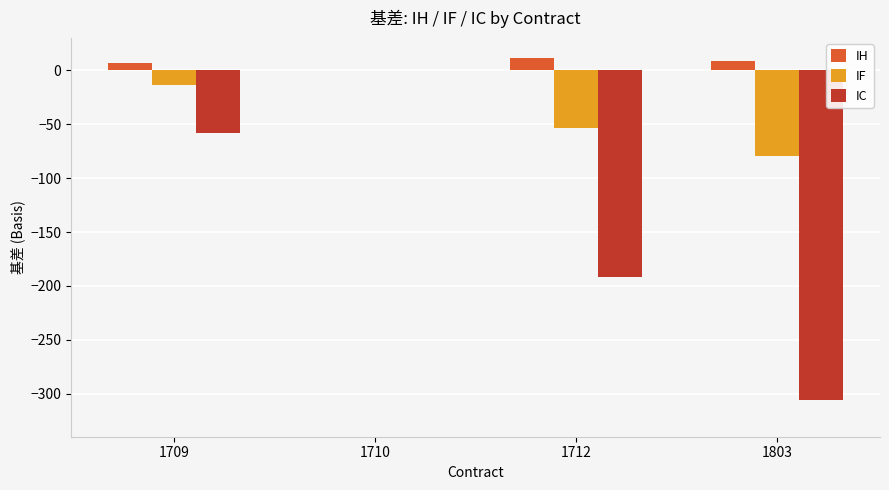

What is the greatest value displayed?

11.2